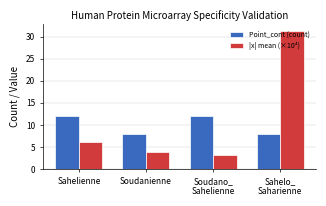

At which category is the sum across all series the highest?

Sahelo_
Saharienne